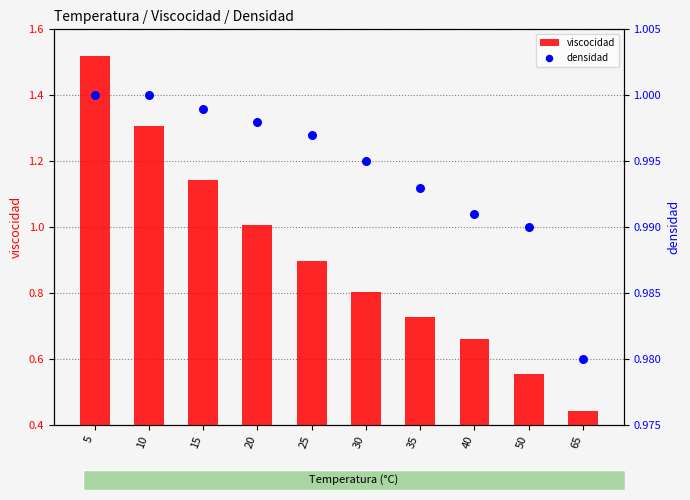

Which series contains the highest Y value?

viscocidad